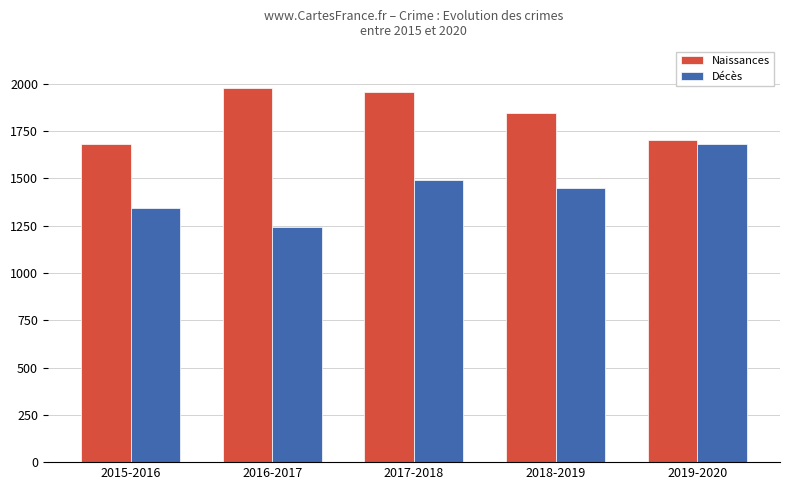

The value of Décès at 2017-2018 is 935. True or false?

False